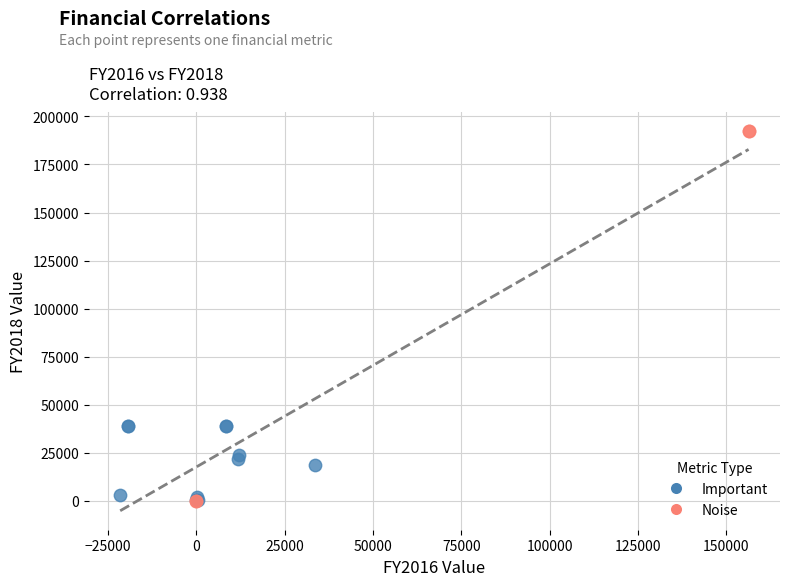

Which series has the largest Y range (max minus min)?

Noise